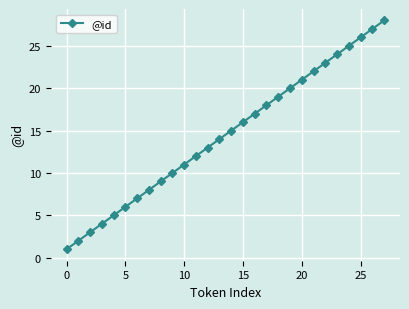

True or false: the data has more than 1 interior local peaks.

False